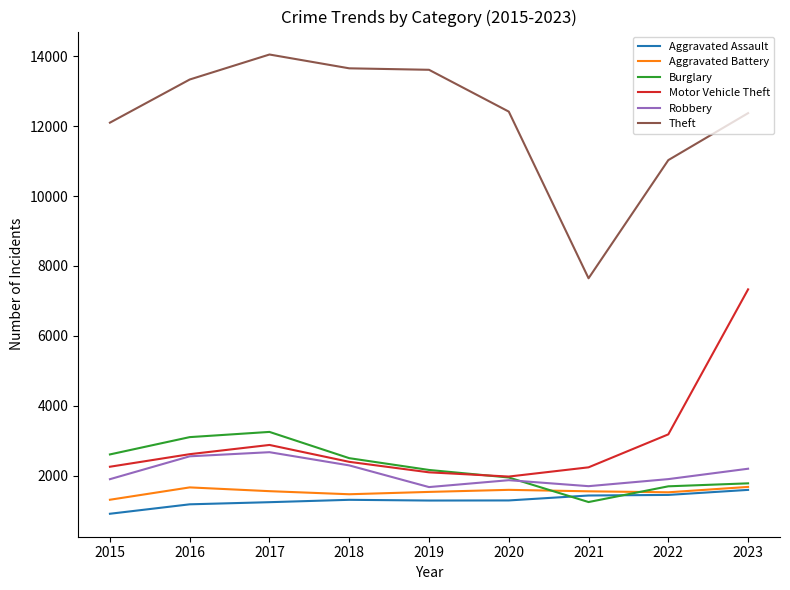

What is the difference between the Theft values at 2019 and 2015?

1512